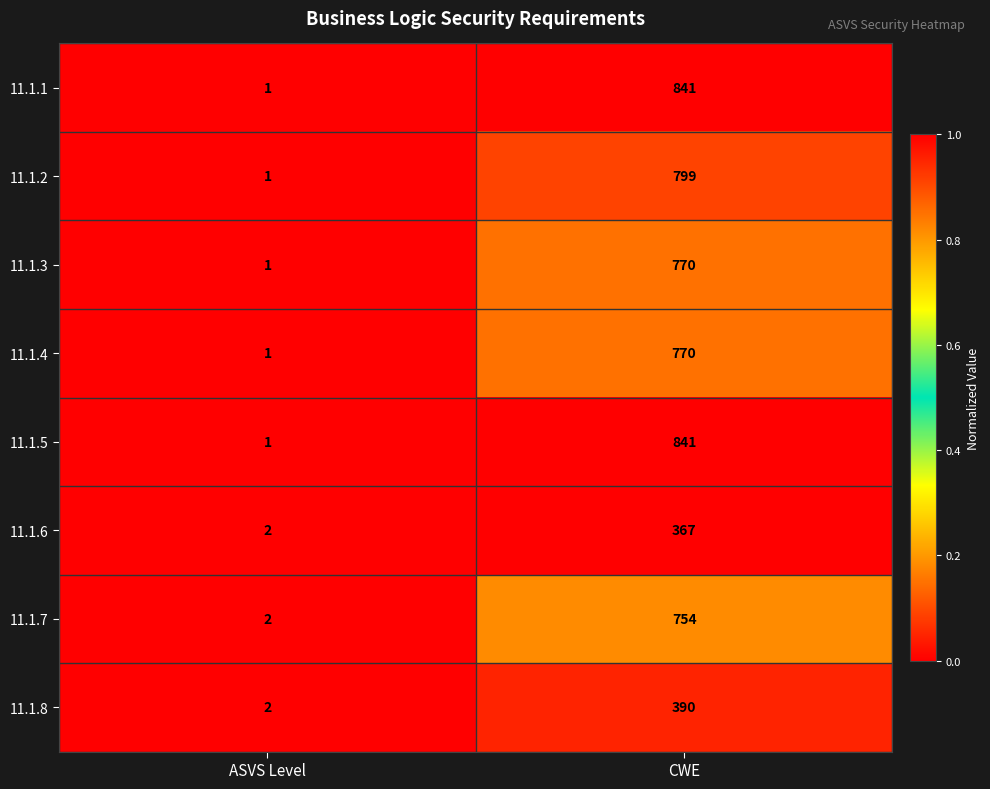

What is the difference between the highest and lowest values at CWE?

474